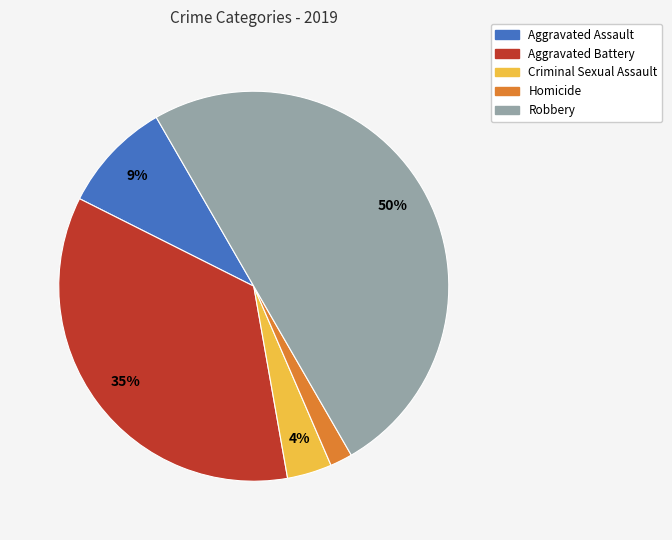

Does Criminal Sexual Assault account for over 50% of the chart?

No